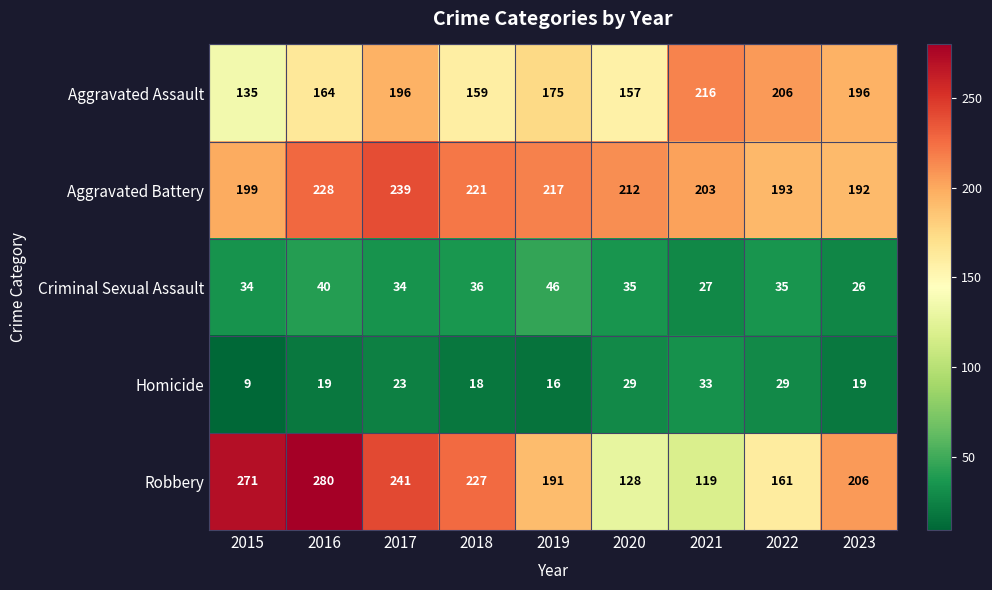

At which category does the chart reach its minimum across all series?

2015